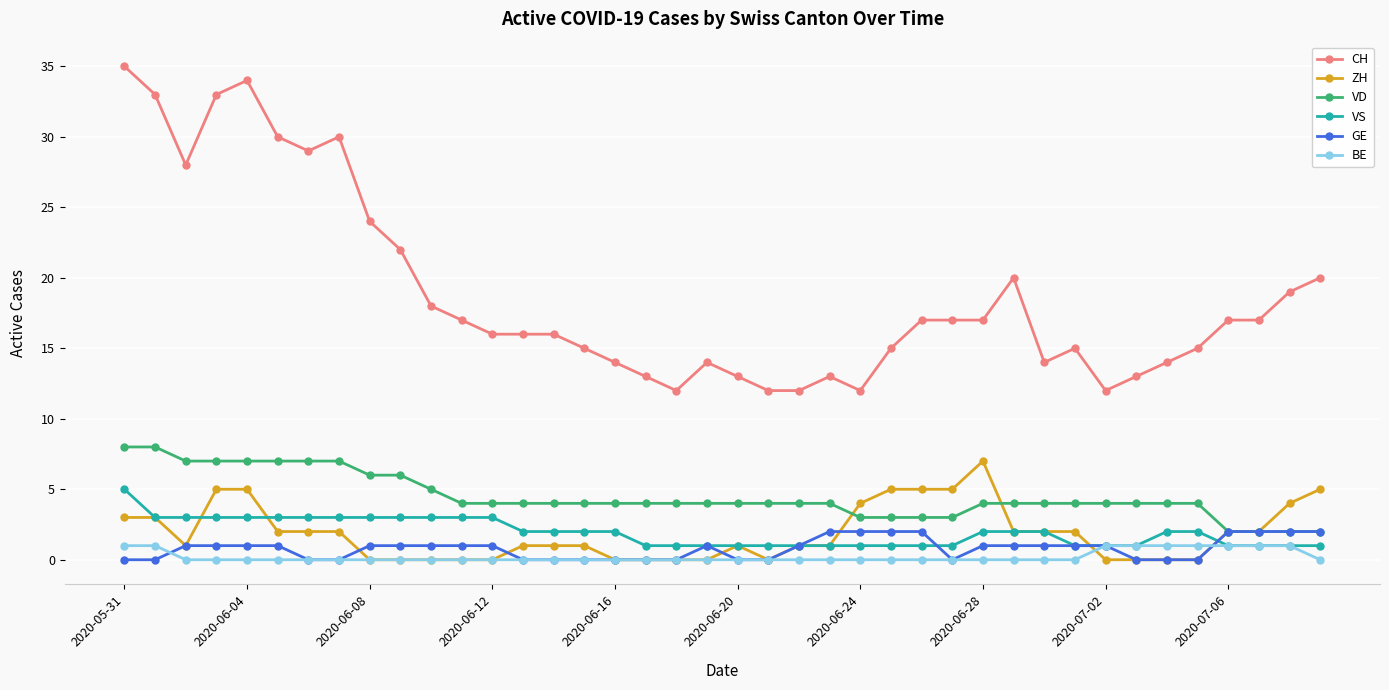

What is the value of the BE point at the 38th from the left?

1